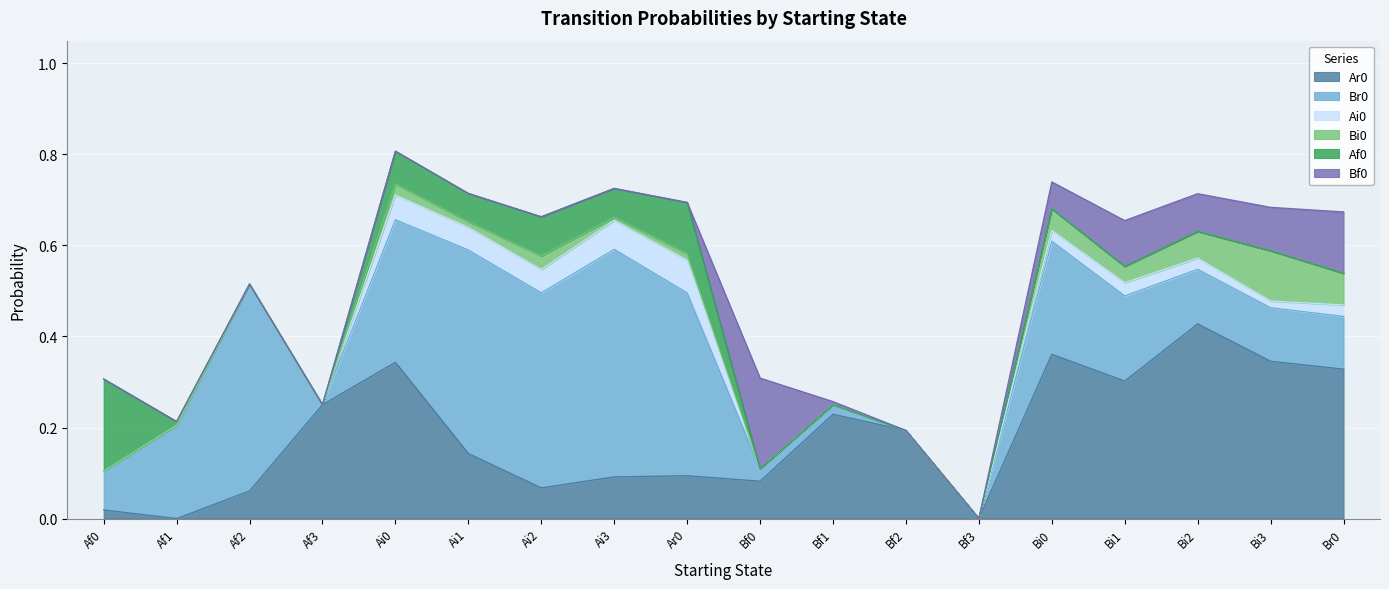

At how many categories does at least one series exceed 0?

17